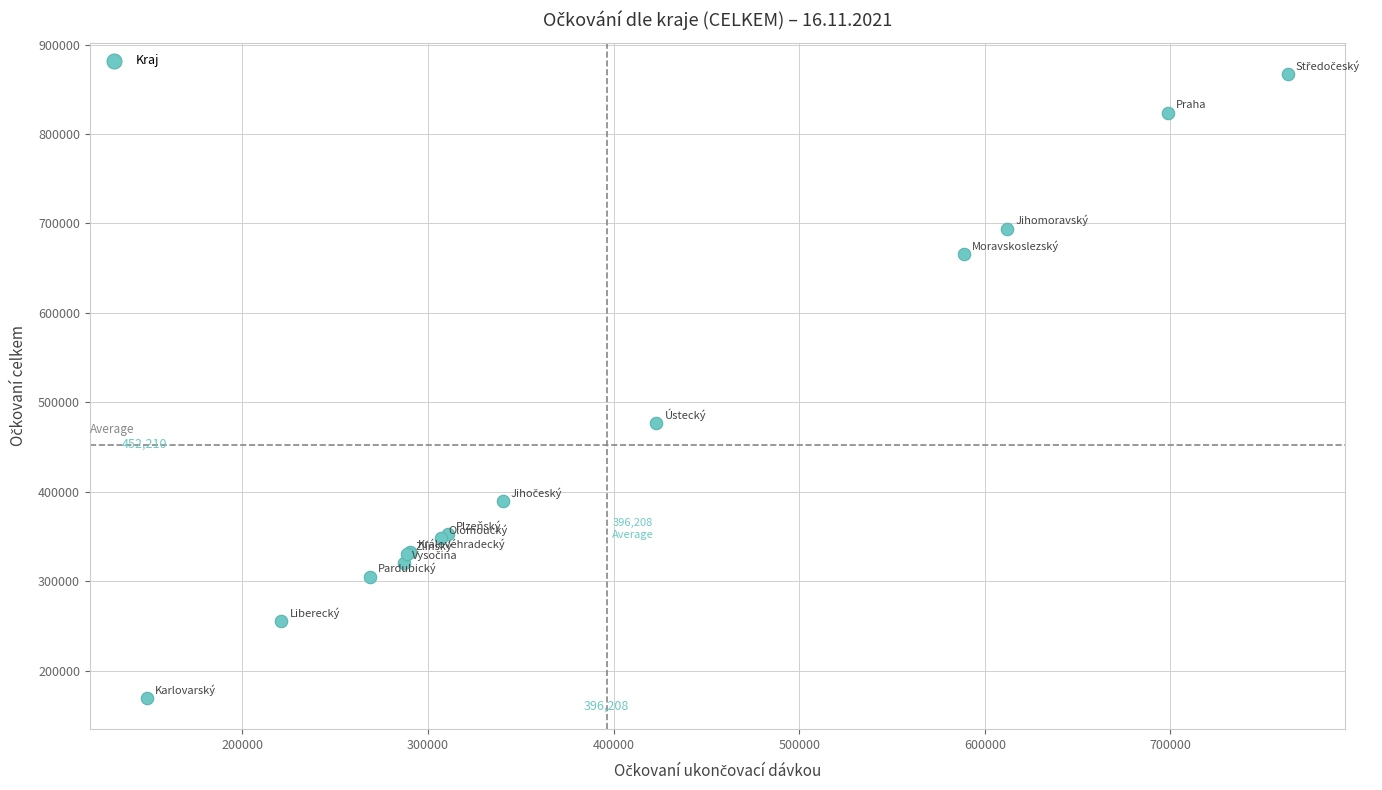

What Y value in the scatter plot is closest to 518425?

476591